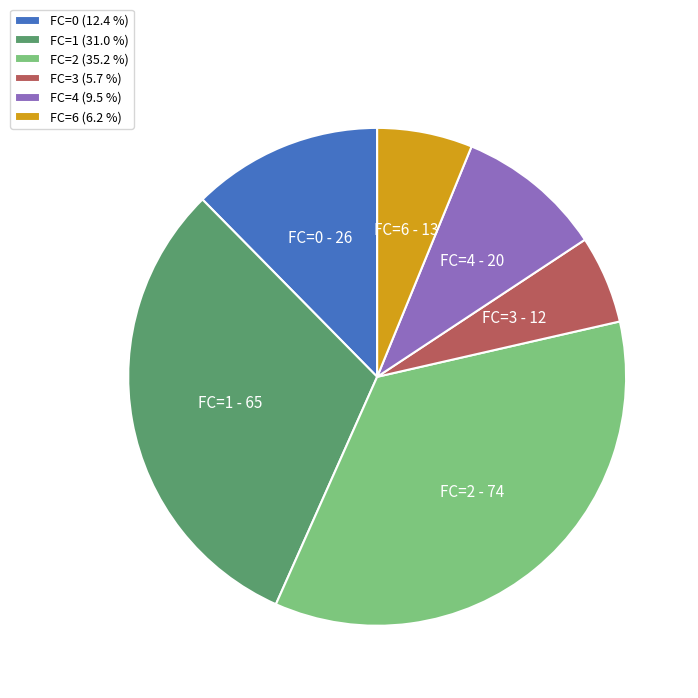

How many segments does this pie chart have?

6